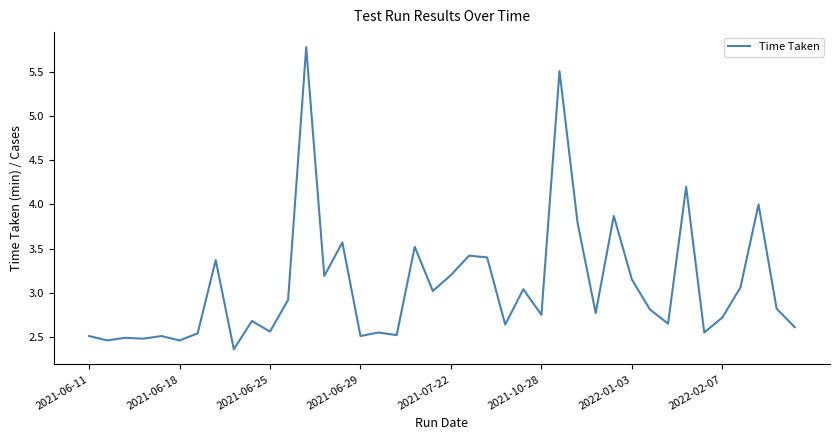

What is the sum of all values?

123.0